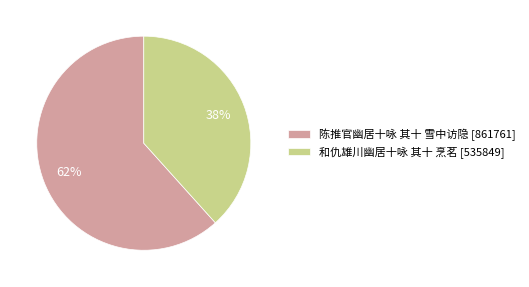

Count the number of slices in the pie.

2